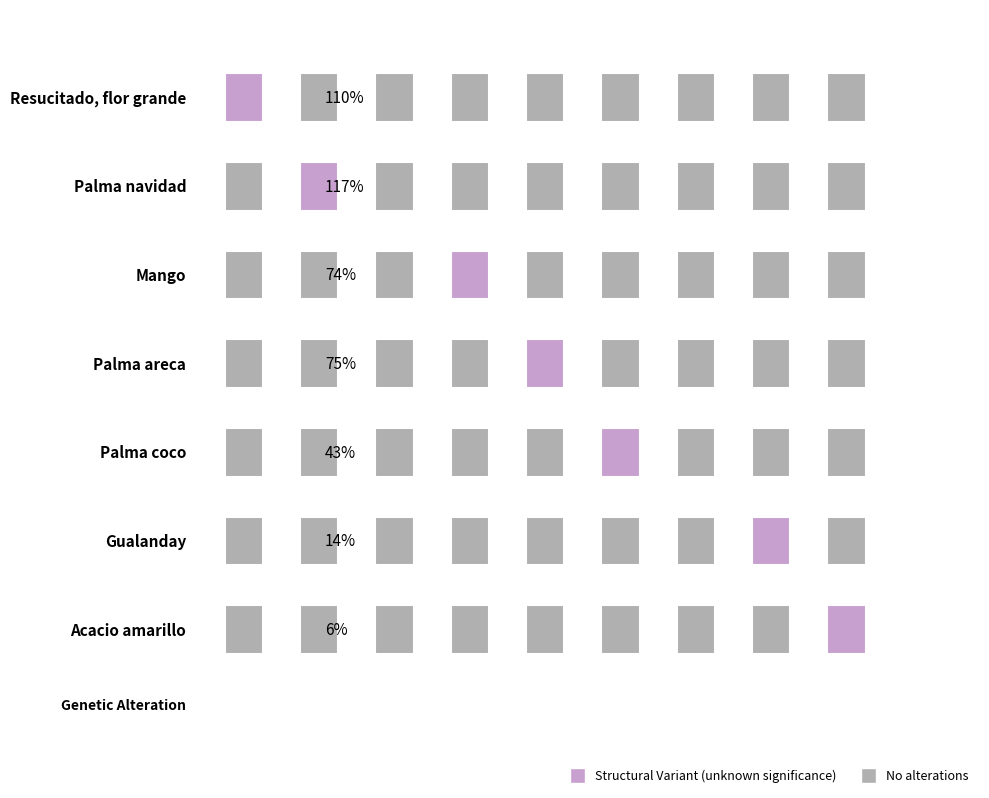

List the labels in order of value, largest first.

Palma navidad, Resucitado, flor grande, Palma areca, Mango, Palma coco, Gualanday, Acacio amarillo